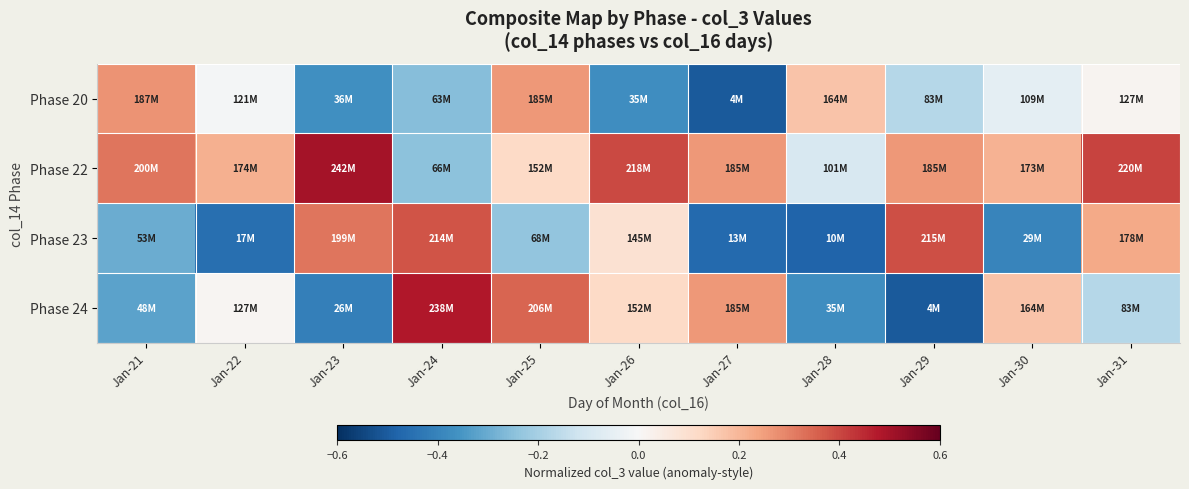

What is the difference between the highest and lowest values at Jan-28?

0.6